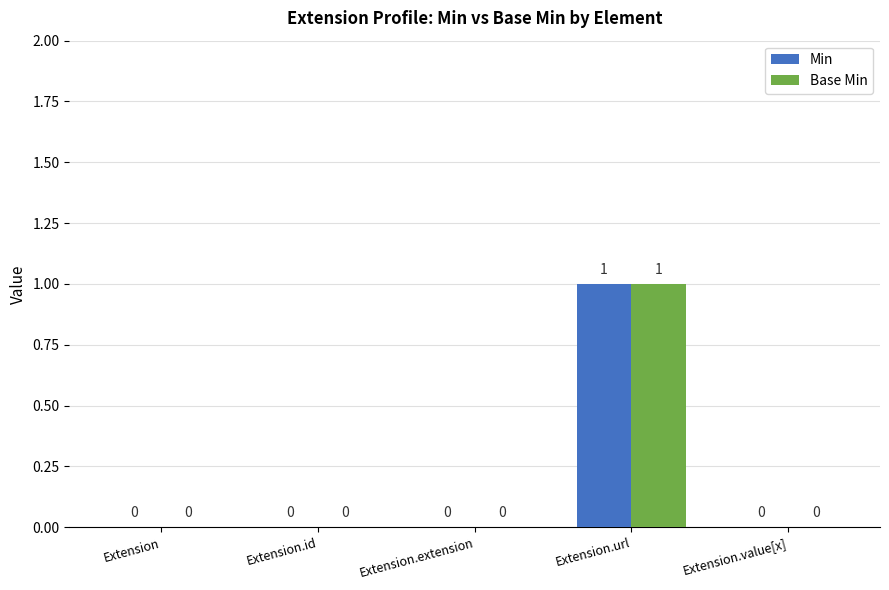

Which label corresponds to the largest value in the chart?

Extension.url